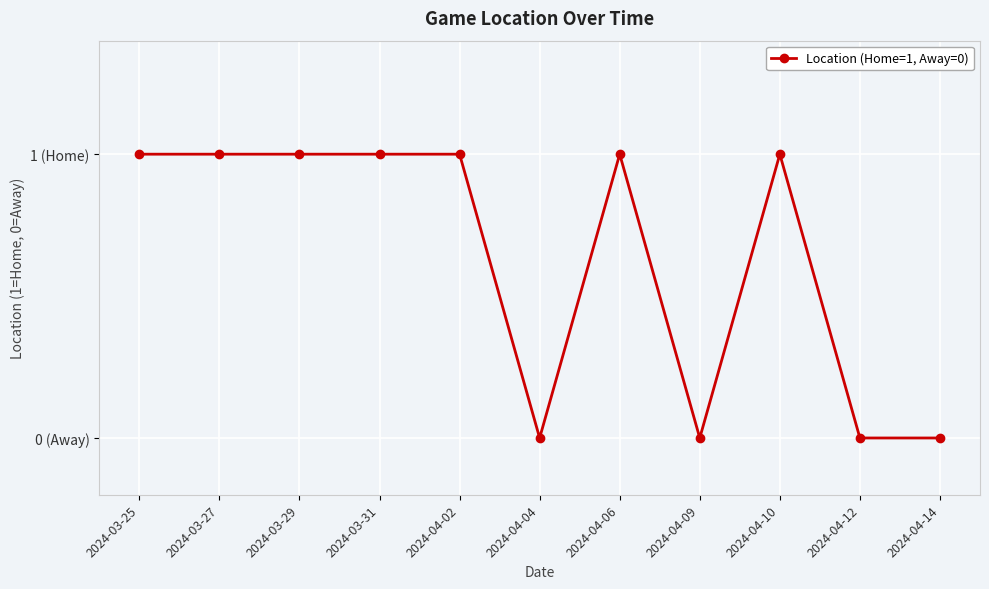

Is this an area chart (filled region under the line)?

No